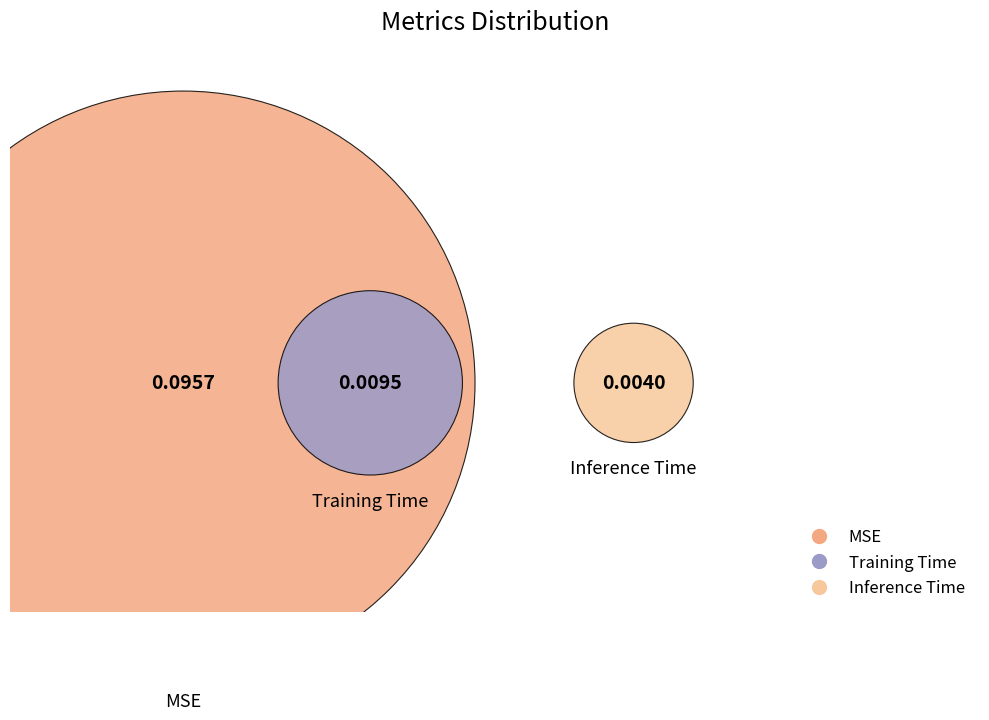

Is the sum of MSE and Training Time greater than half?

Yes